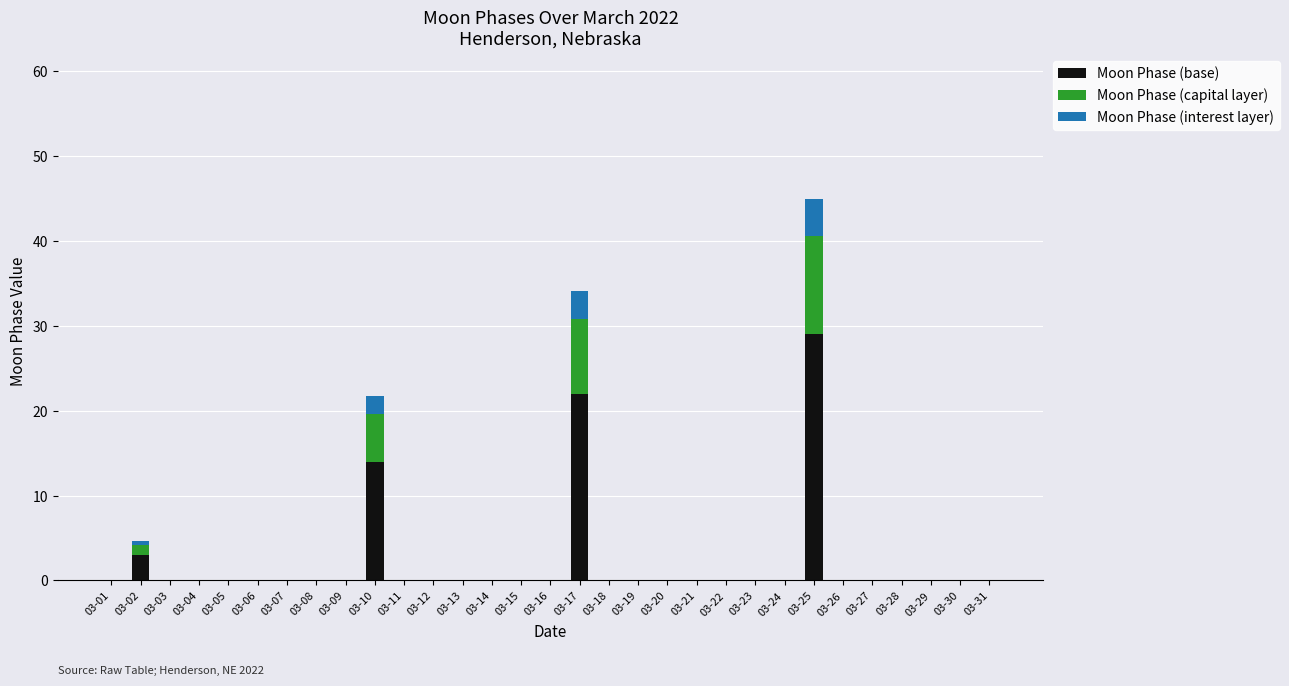

Are the bars grouped side by side (vs. stacked)?

No